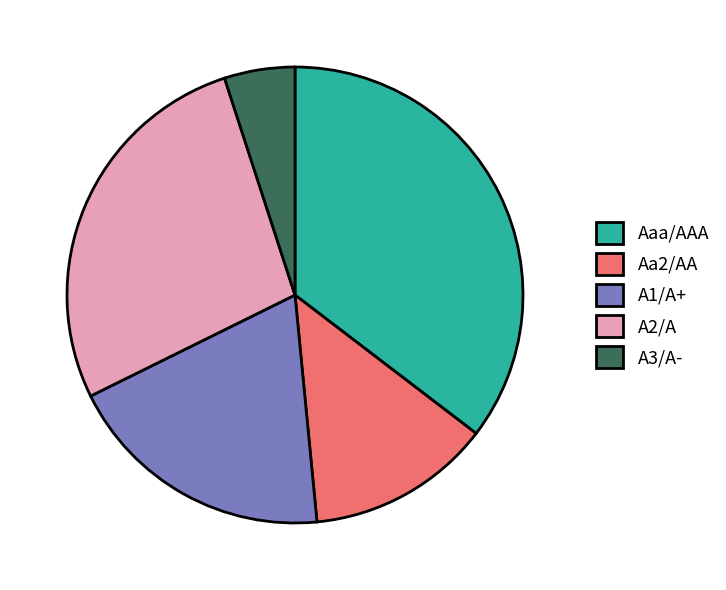

Which slice is the smallest?

A3/A-